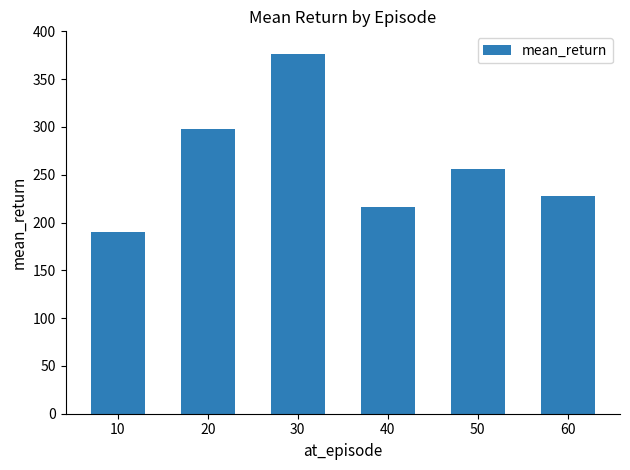

What is the sum of all values?

1564.2